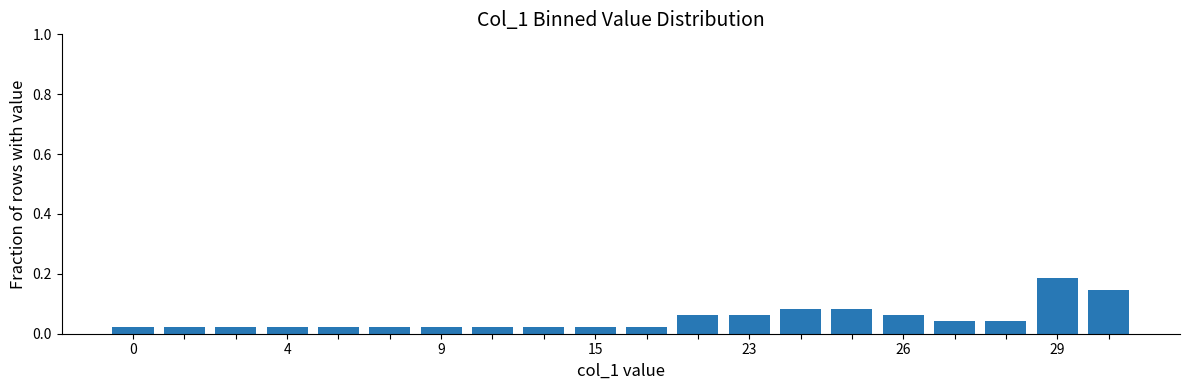

Count the values in the range 0 to 1.

20